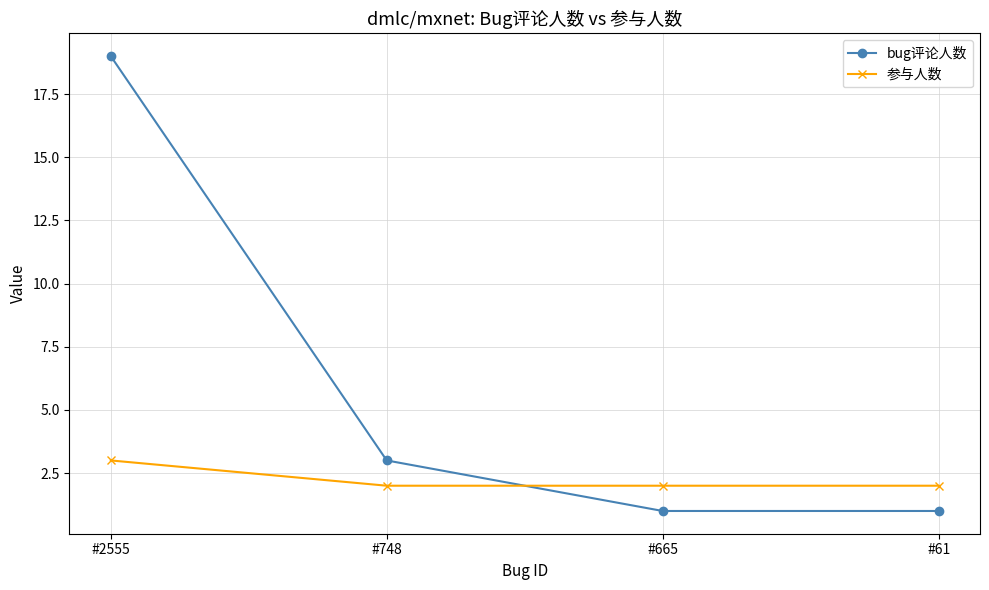

How many times do 参与人数 and bug评论人数 cross each other?

1